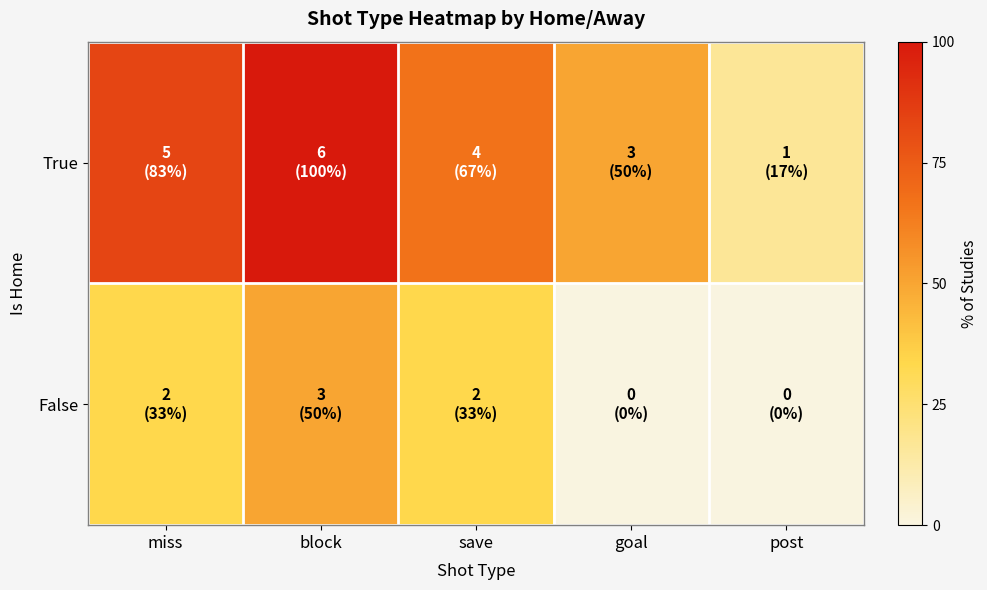

Reading right to left, transcribe all the data shown in this chart.

True: post=16.7	goal=50.0	save=66.7	block=100.0	miss=83.3
False: post=0.0	goal=0.0	save=33.3	block=50.0	miss=33.3